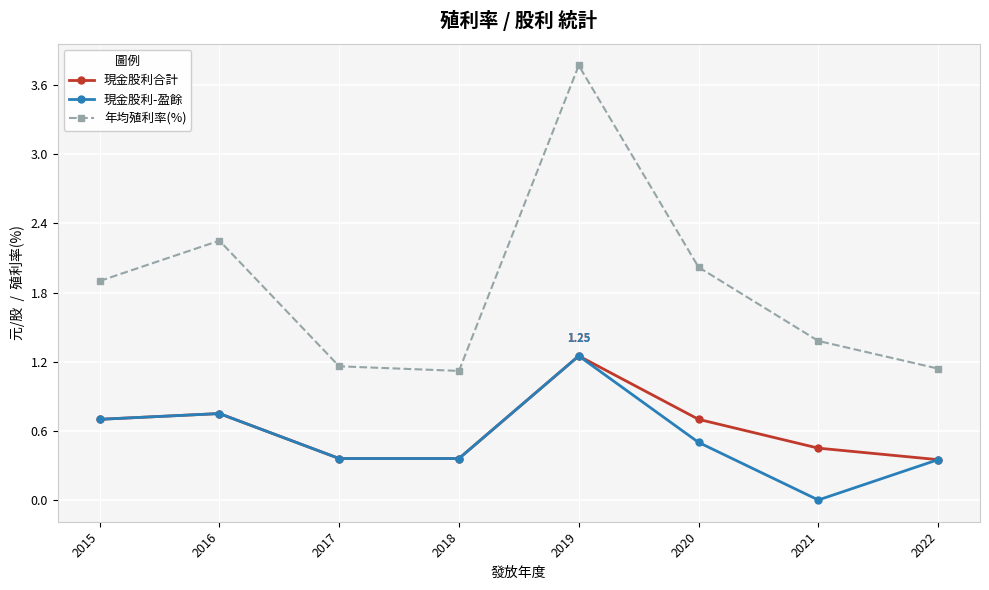

Is the value of 現金股利-盈餘 at 2018 greater than the value of 現金股利合計 at 2016?

No